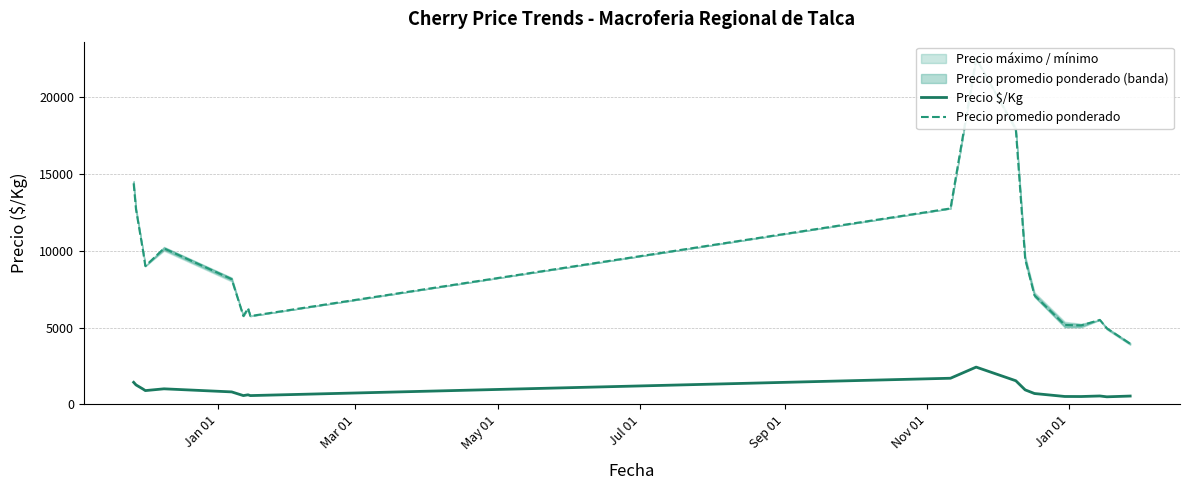

The value of Precio promedio ponderado at 12 is 9466.7. True or false?

True